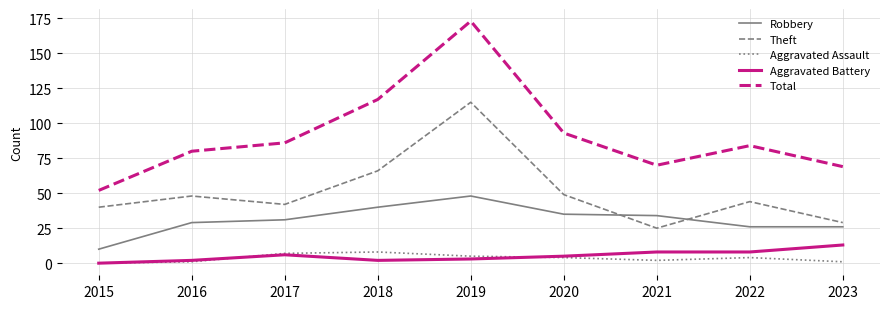

True or false: Theft has a value of 71 at 2020.

False